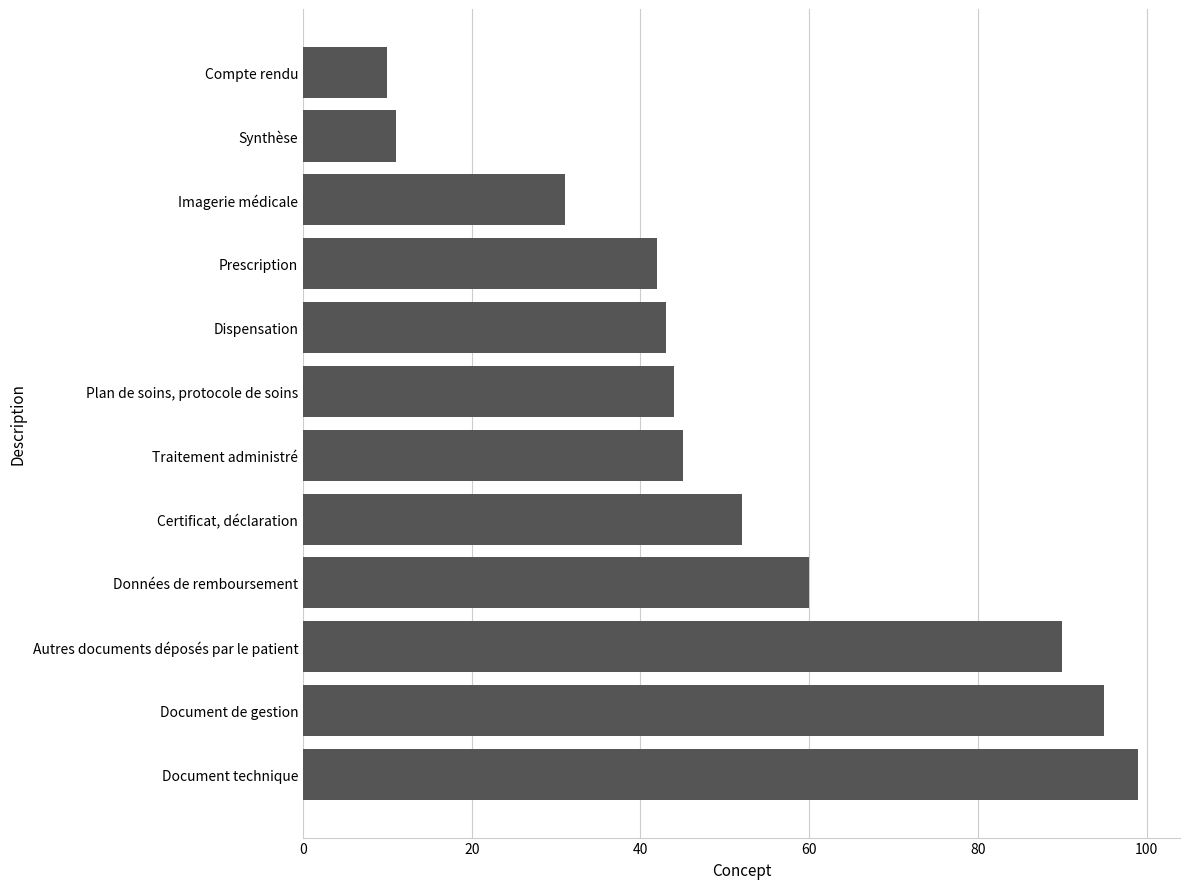

At which label is the value closest to 54?

Certificat, déclaration